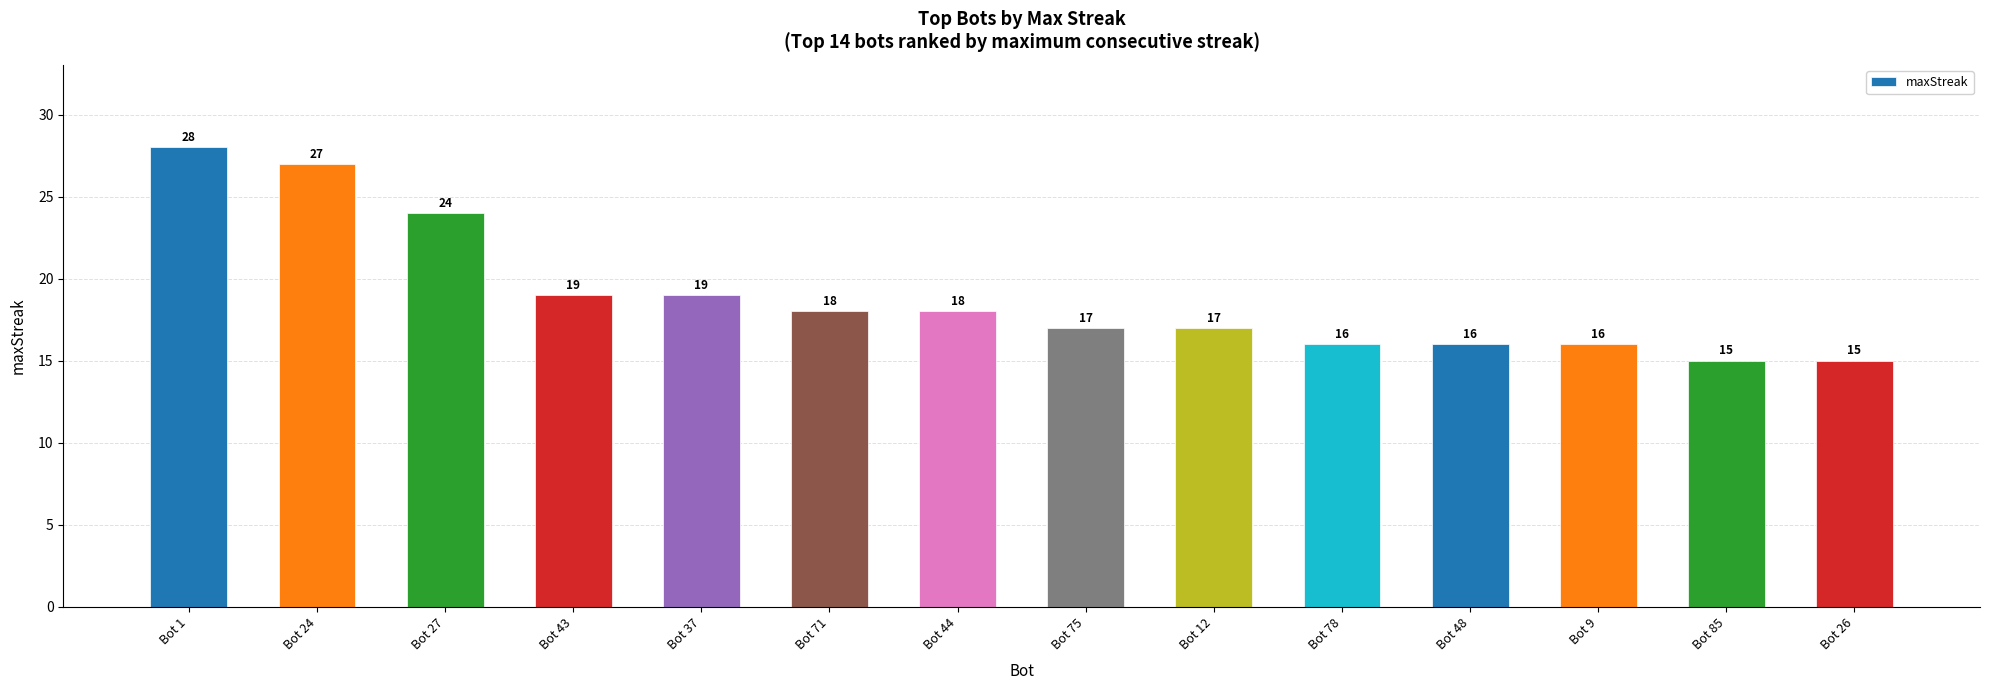

What is the change in value from Bot 48 to Bot 26?

-1